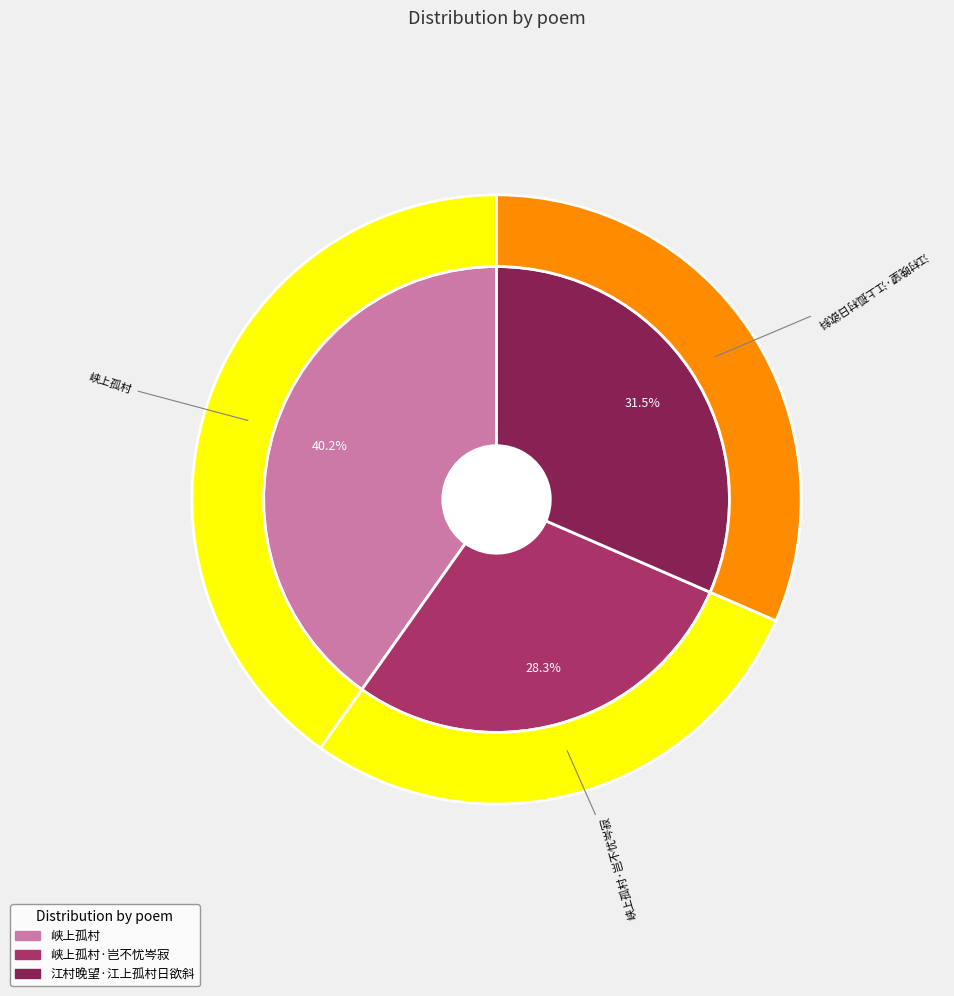

What percentage is the 峡上孤村·岂不忧岑寂 slice, to the nearest percent?

28%